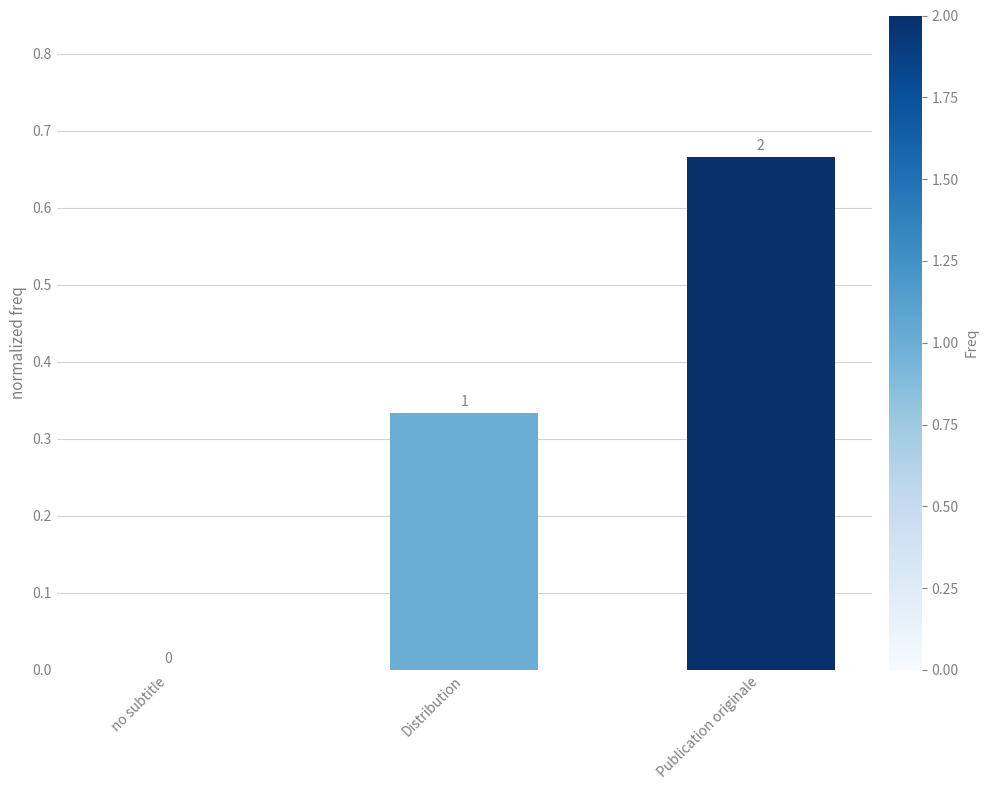

What is the label of the 1st bar from the left?

no subtitle